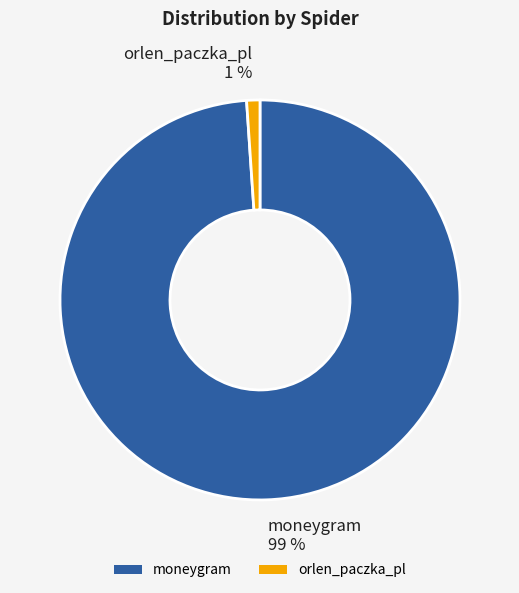

Does any single category account for the majority?

Yes